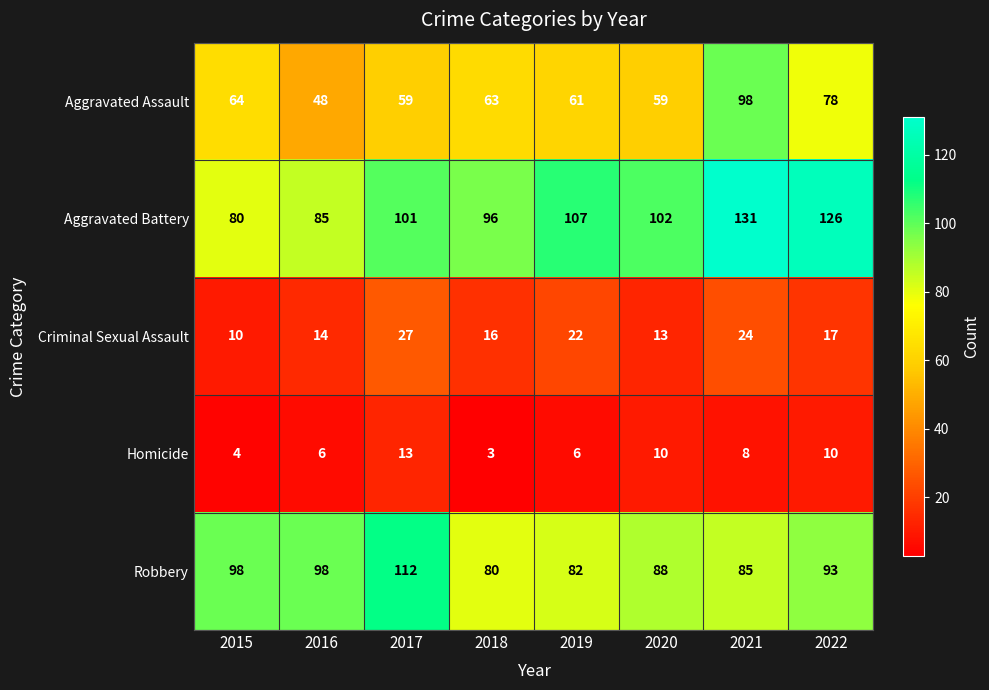

At which category does the chart reach its peak across all series?

2021